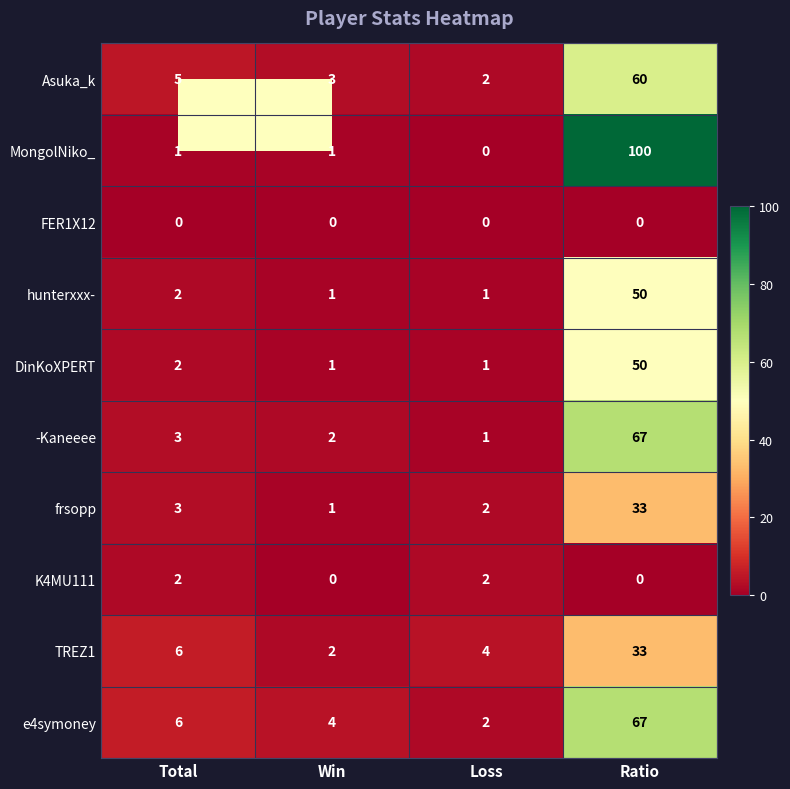

Which series has the largest total across all categories?

MongolNiko_